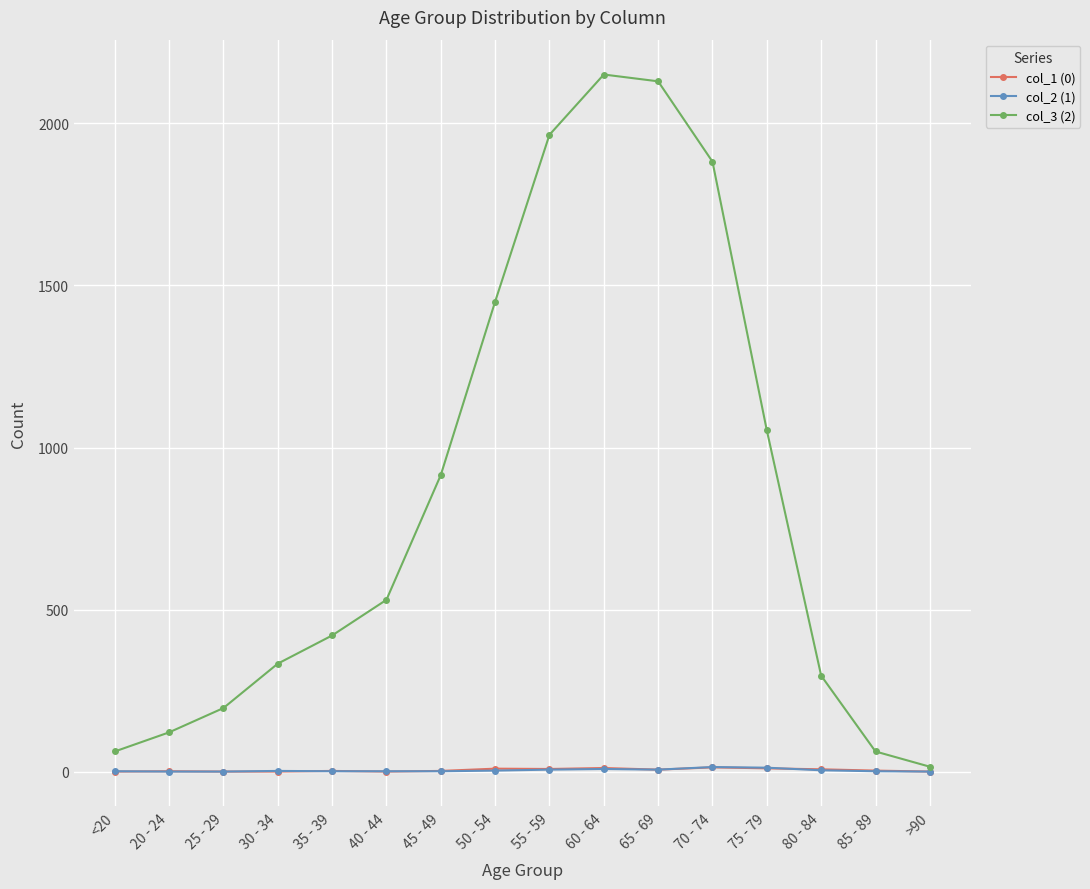

What is the maximum value shown in the chart?

2151